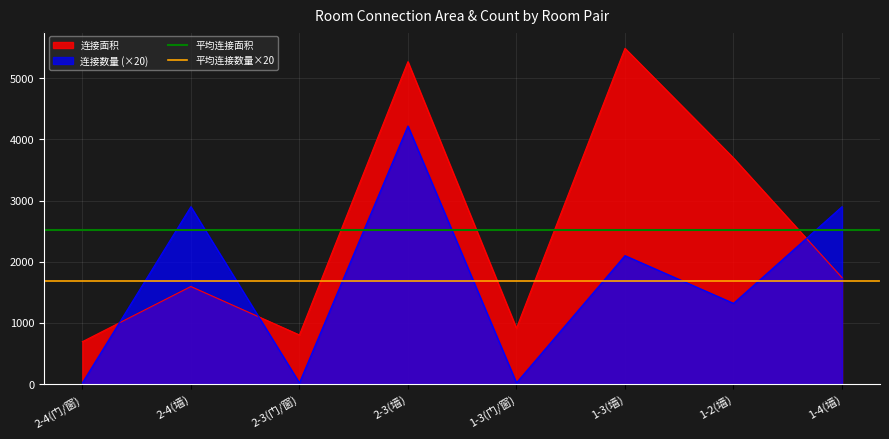

What is the average value of the 平均连接面积 series?

2525.0